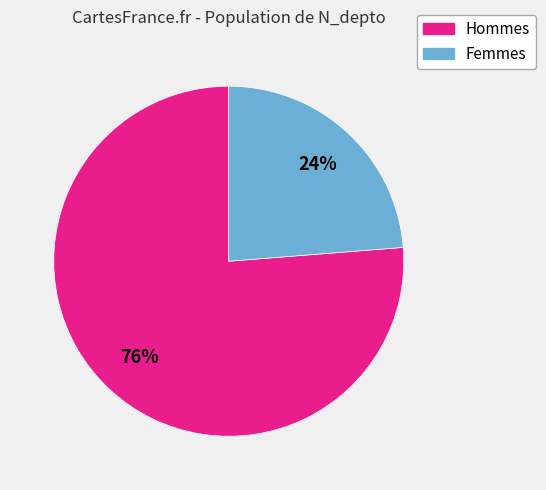

Is there a majority slice in this chart?

Yes